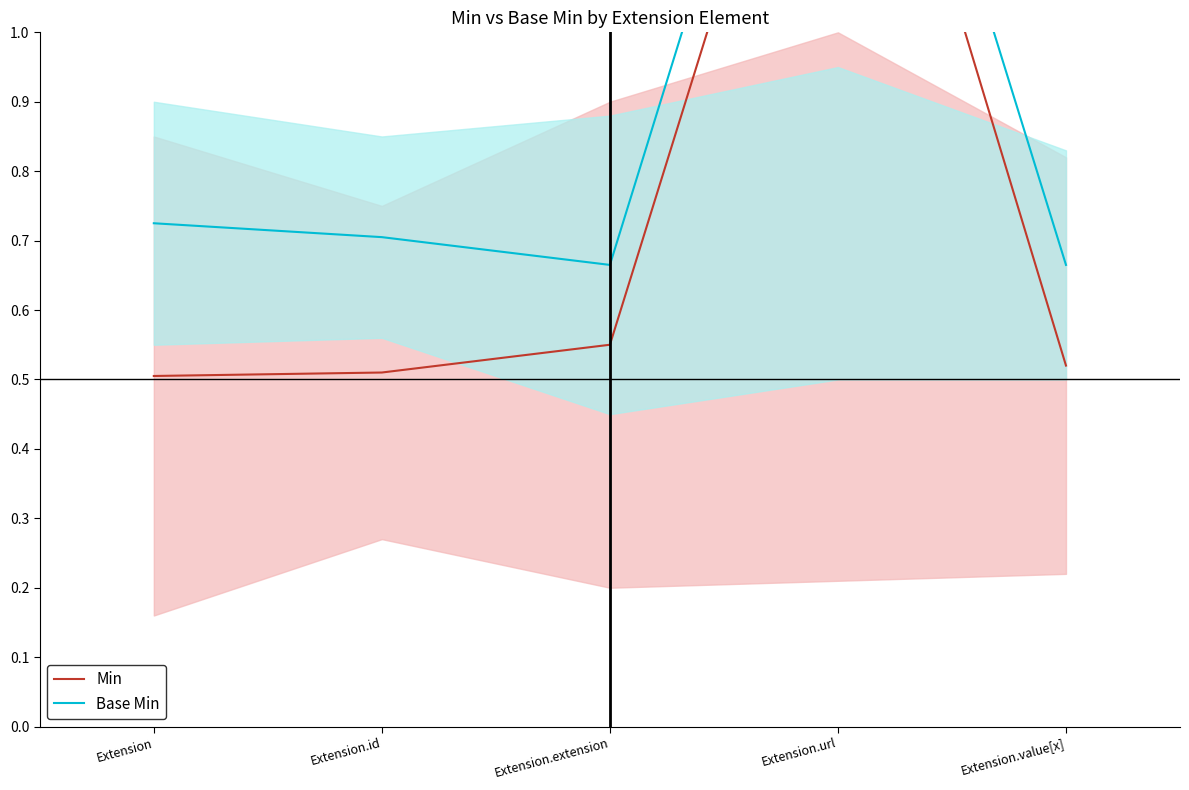

At which category does the chart reach its peak across all series?

Extension.url